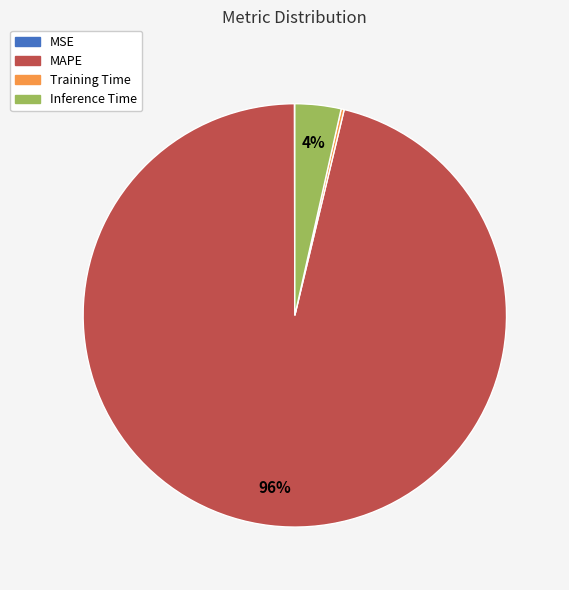

Is it true that Inference Time is 4% of the pie?

True